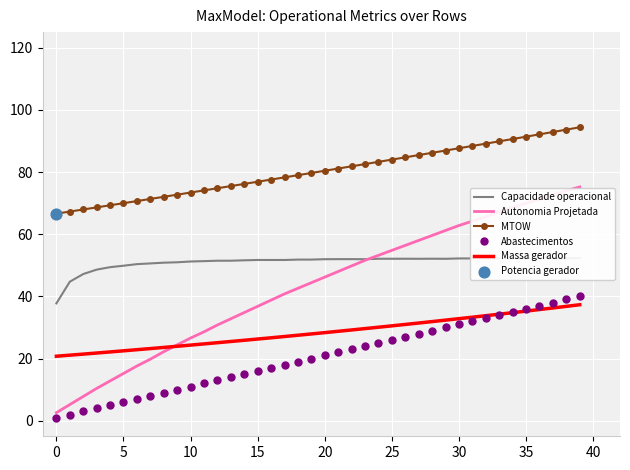

True or false: Autonomia Projetada and MTOW cross at least once.

False